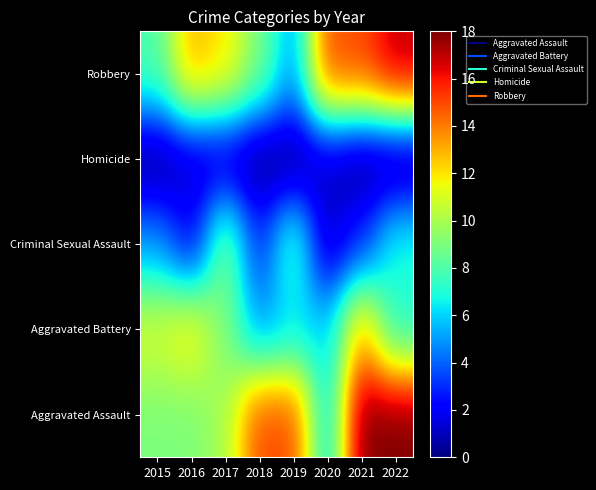

Reading left to right, what are all the values shown in this chart?

Aggravated Assault: 2015=9	2016=9	2017=10	2018=15	2019=15	2020=6	2021=18	2022=18
Aggravated Battery: 2015=11	2016=12	2017=9	2018=5	2019=6	2020=6	2021=13	2022=7
Criminal Sexual Assault: 2015=5	2016=2	2017=9	2018=3	2019=8	2020=1	2021=3	2022=7
Homicide: 2015=0	2016=1	2017=1	2018=0	2019=0	2020=1	2021=0	2022=0
Robbery: 2015=8	2016=13	2017=12	2018=9	2019=5	2020=15	2021=15	2022=17